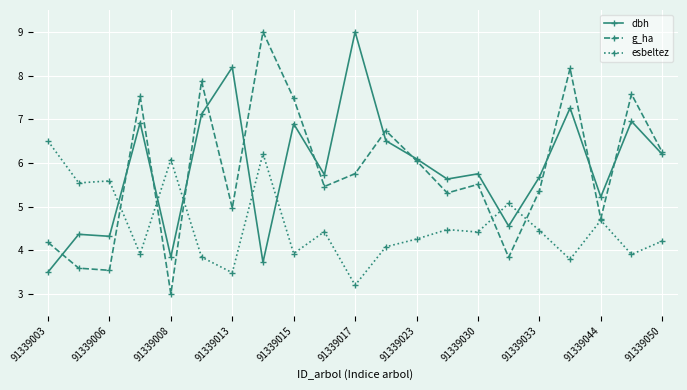

True or false: esbeltez has more than 2 interior local peaks.

True